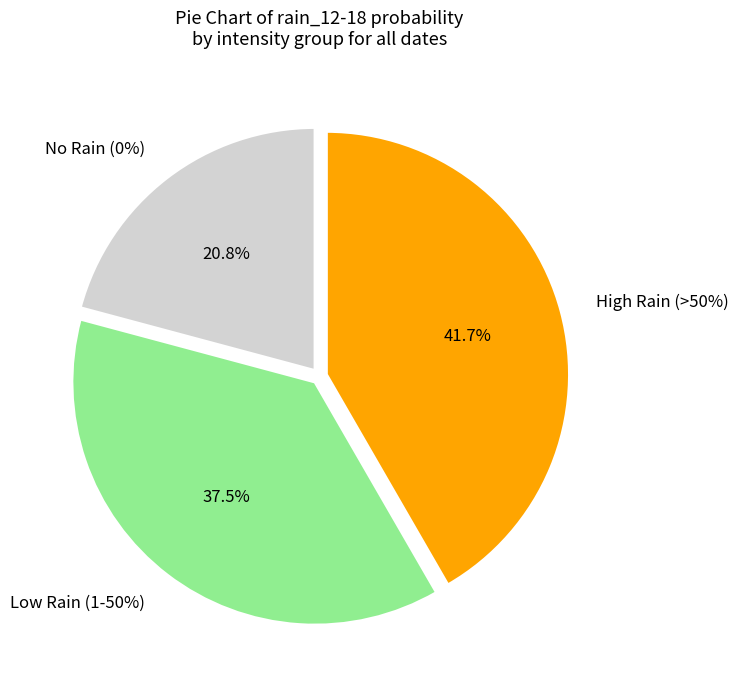

Does 2023-10-21 represent more than half of the total?

No